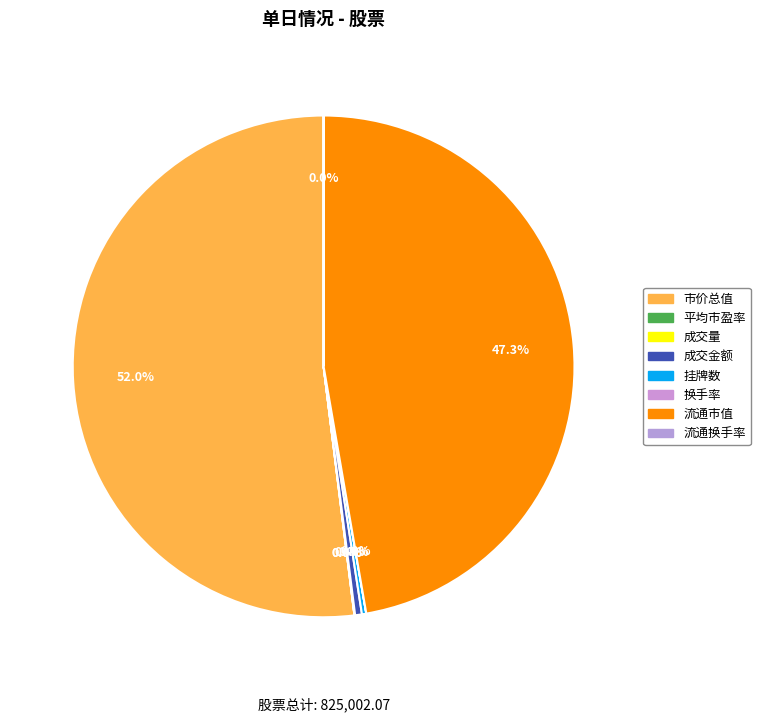

Rank the categories by value from highest to lowest.

市价总值, 流通市值, 成交金额, 挂牌数, 成交量, 平均市盈率, 流通换手率, 换手率